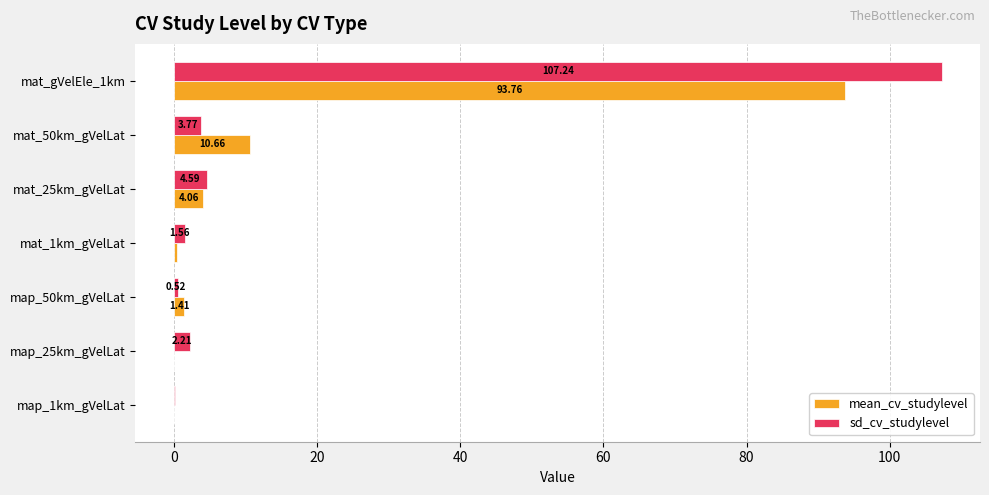

How many series are shown in this chart?

2